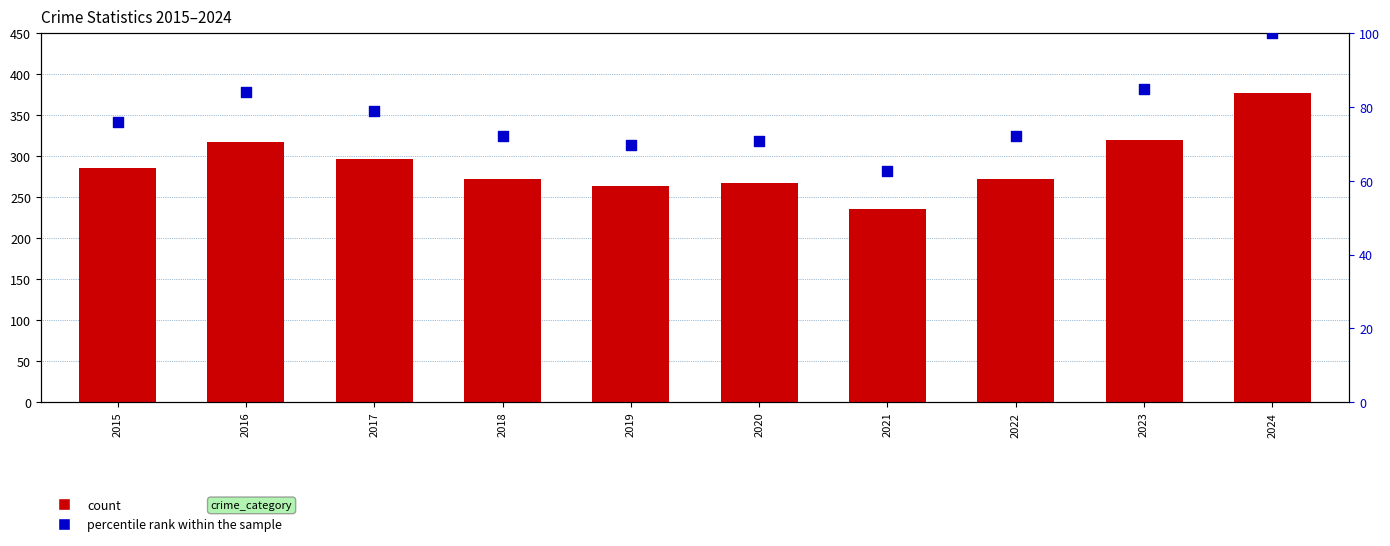

Which series reaches the maximum Y coordinate?

count